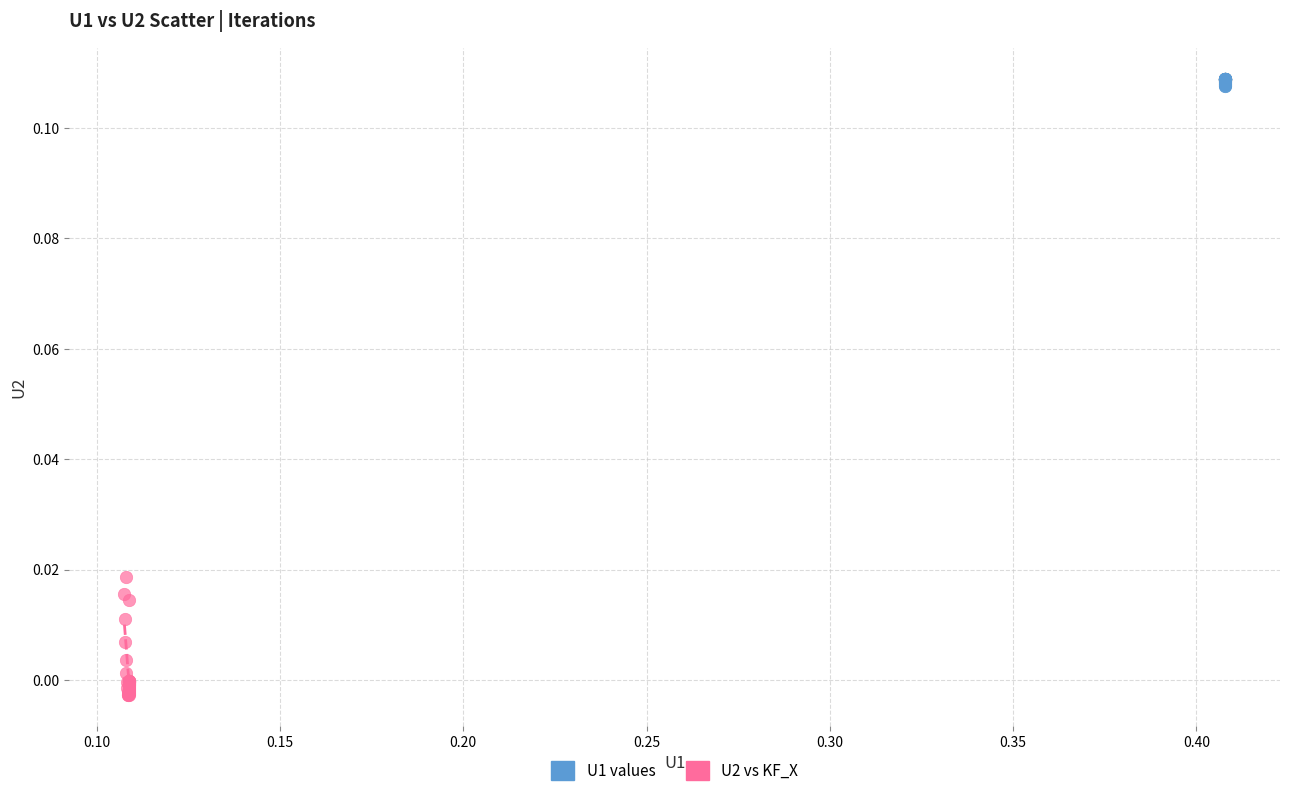

Which series contains the highest Y value?

U1 values